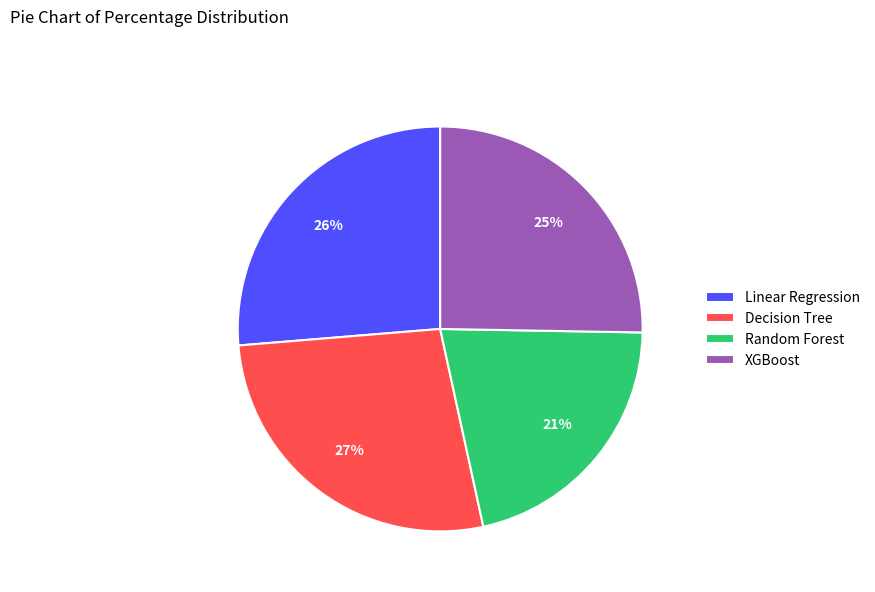

True or false: Decision Tree accounts for 12% of the total.

False